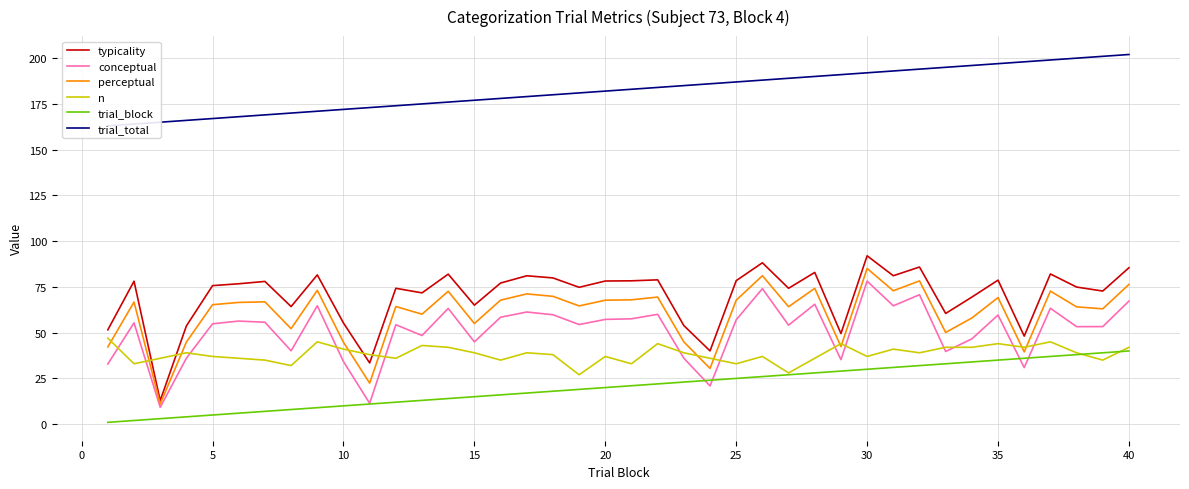

True or false: n and typicality cross at least once.

True